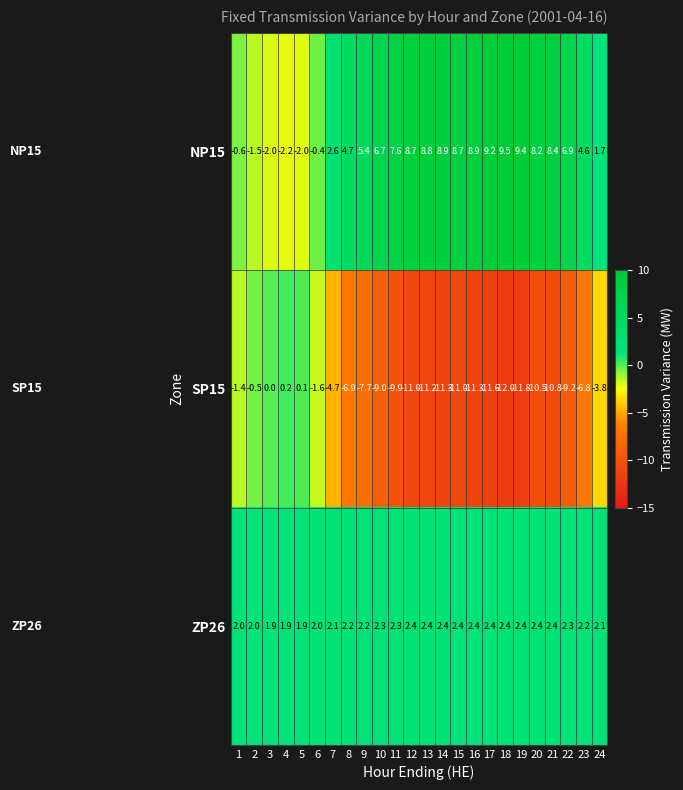

How many distinct data groups are displayed?

3